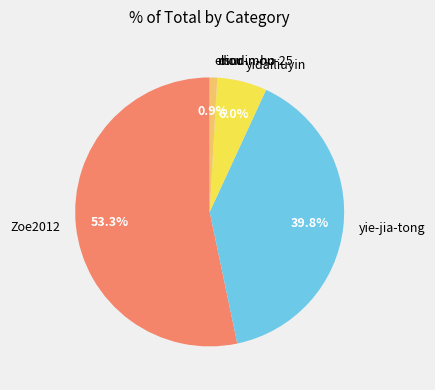

To the nearest percent, what is the difference between the largest and smallest slice percentages?

53%